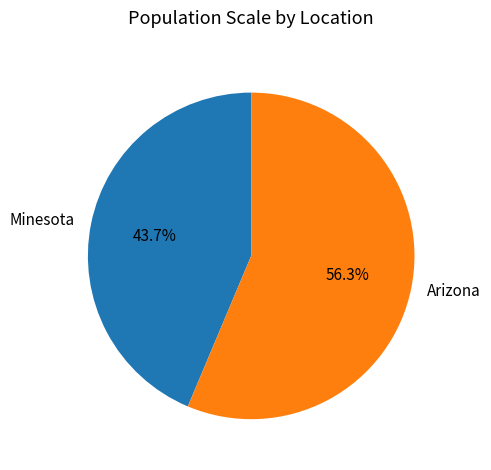

Count the number of slices in the pie.

2